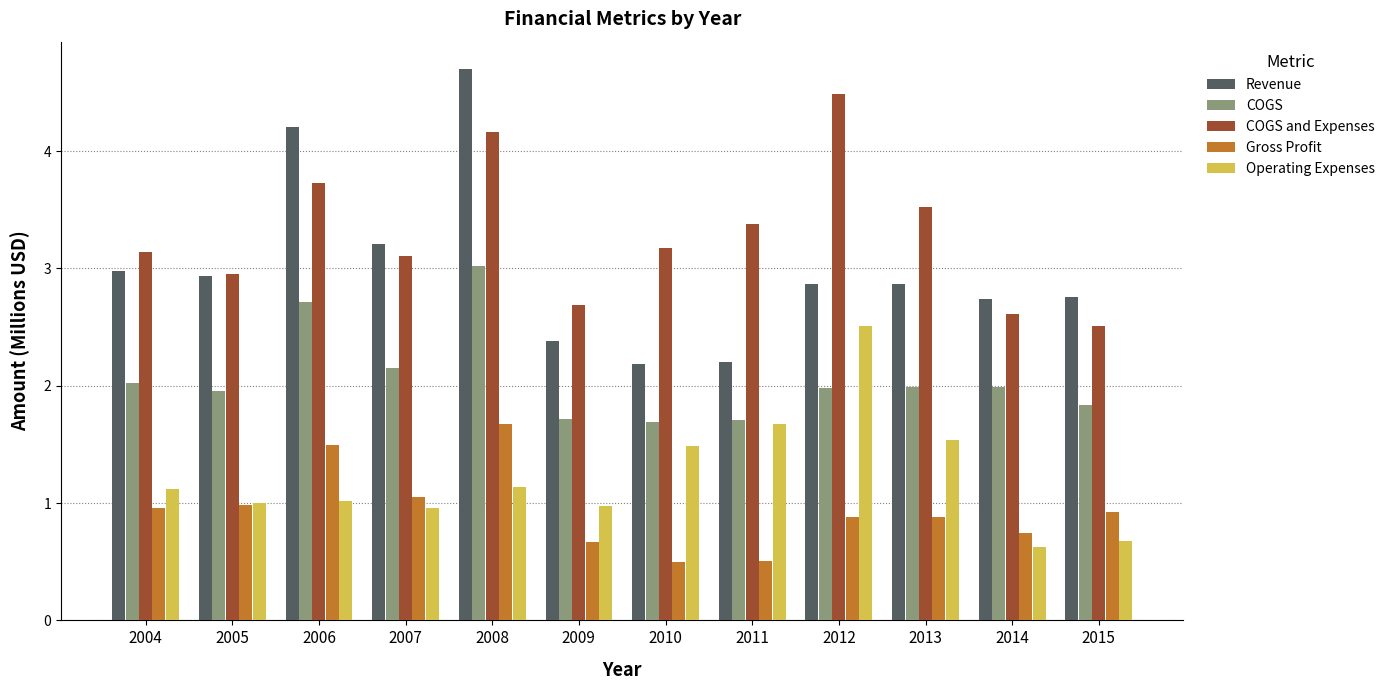

Between 2006 and 2007, which series saw the biggest shift?

Revenue